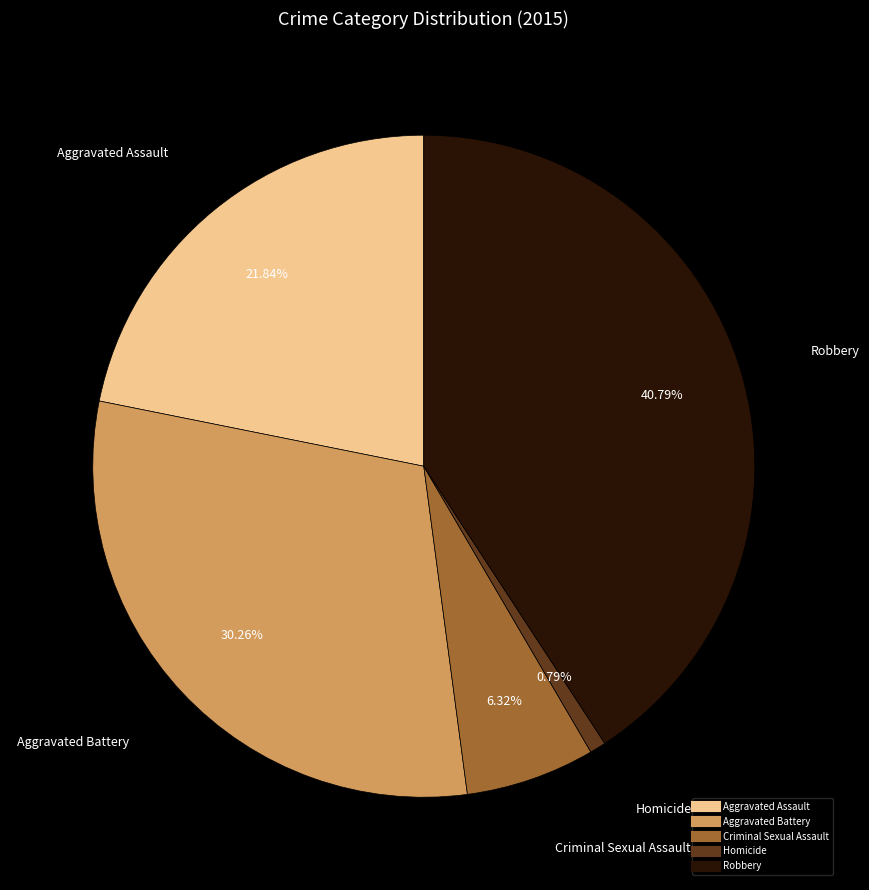

How many slices are in this pie chart?

5